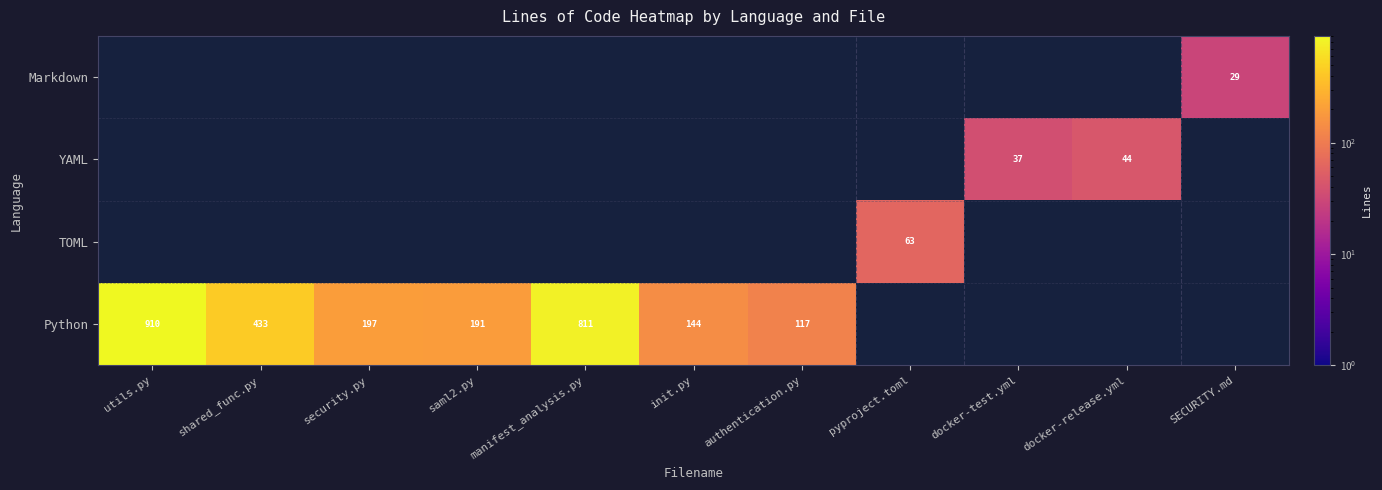

True or false: Python has a value of 197 at security.py.

True